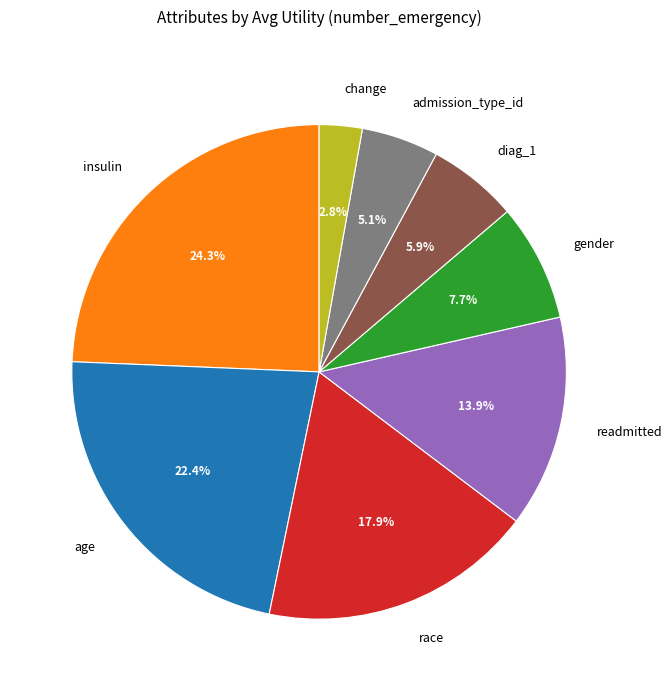

Is there any slice that represents more than half of the pie?

No